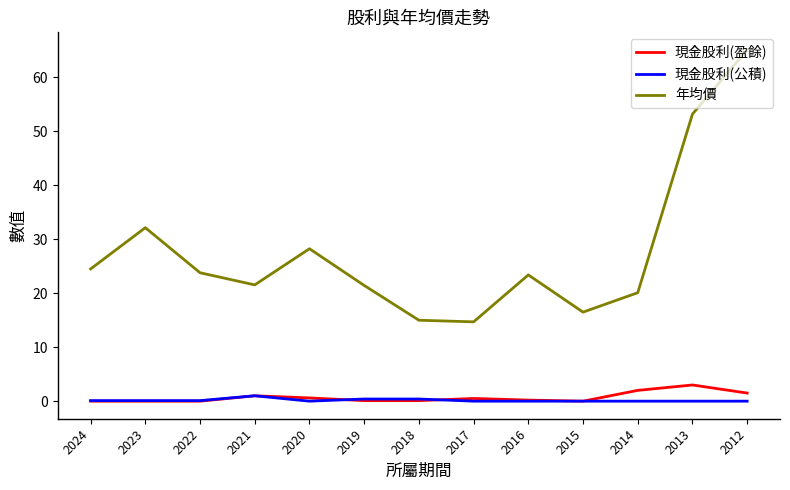

At which category does the chart reach its peak across all series?

2012